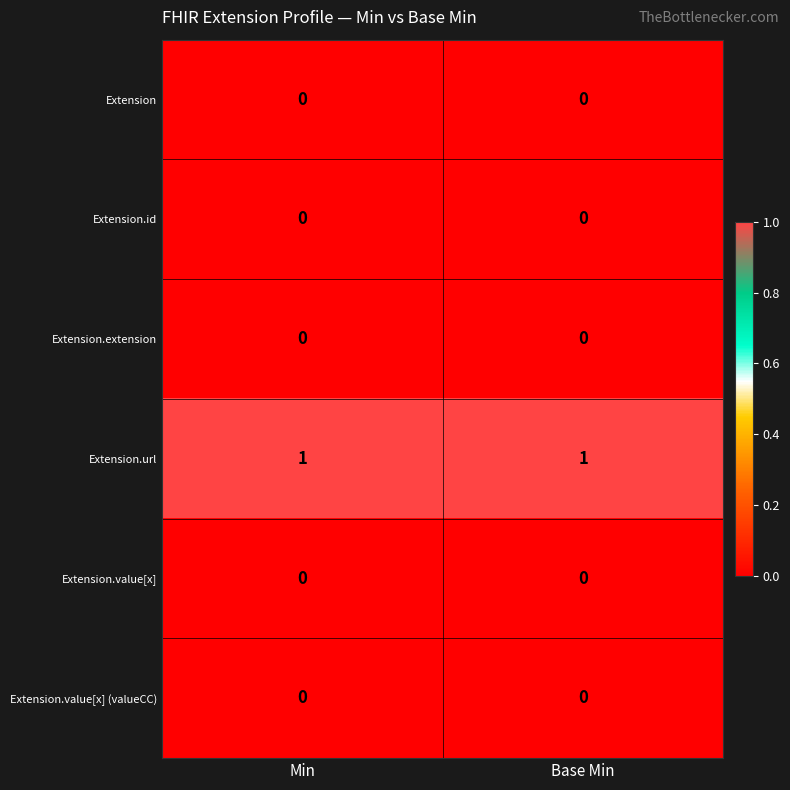

How many categories are shown in the chart?

2